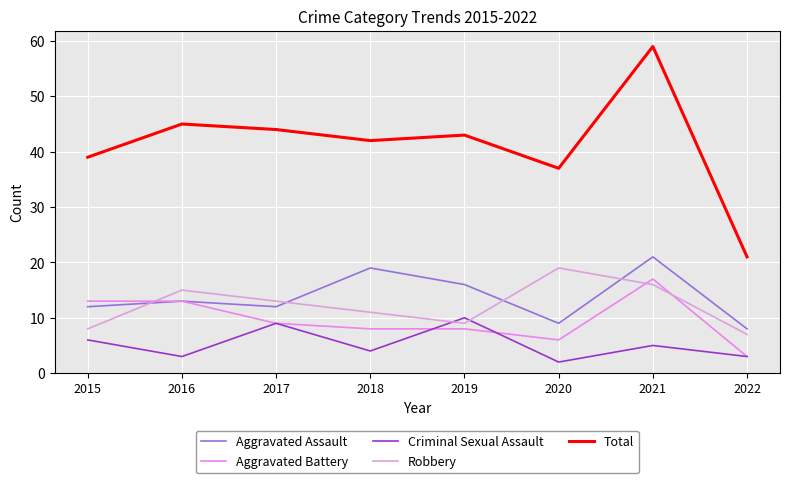

Where is Robbery nearest to the value 13?

2017